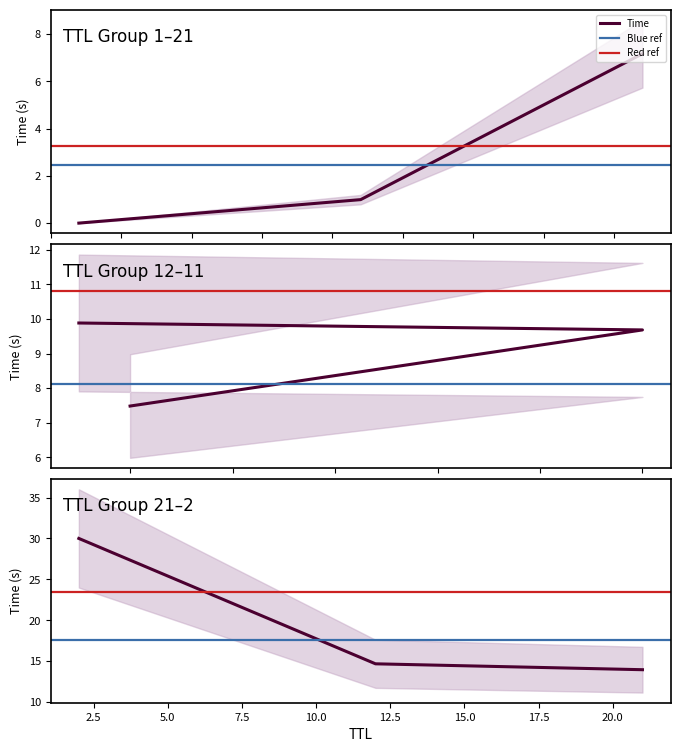

What is the label of the 4th point from the right?

11